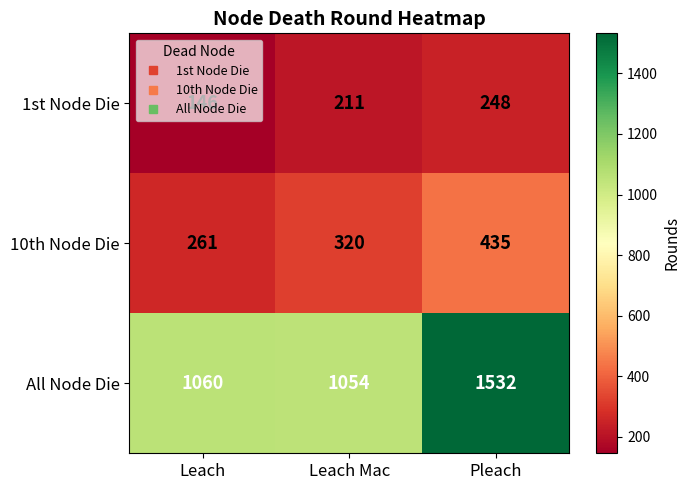

Which category has the lowest value across all series?

Leach